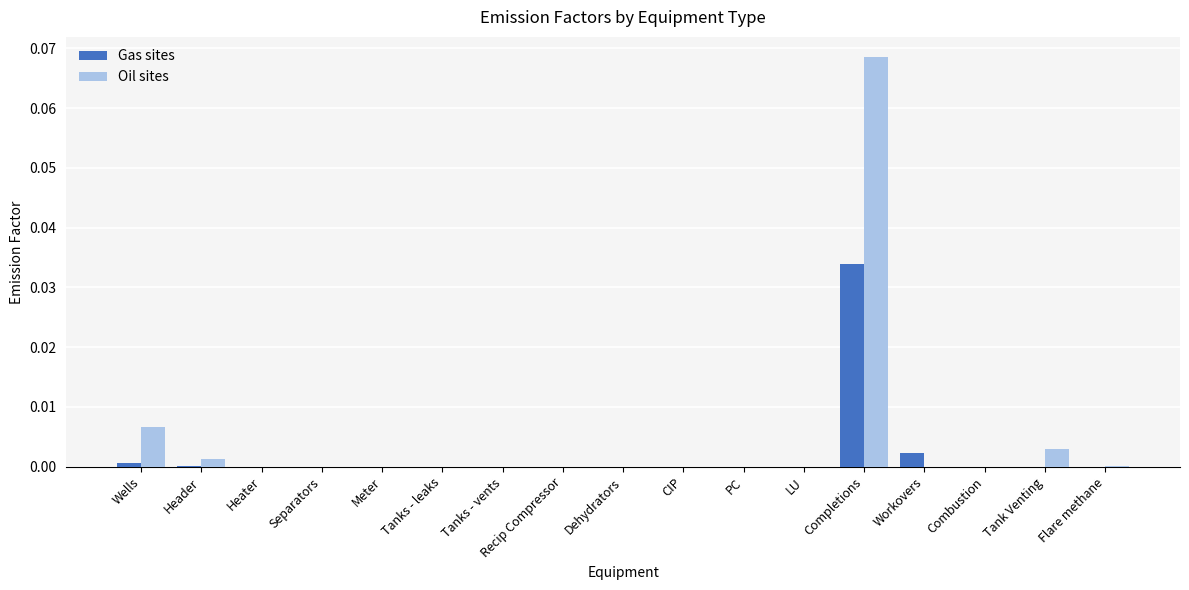

At which category is the sum across all series the highest?

Completions